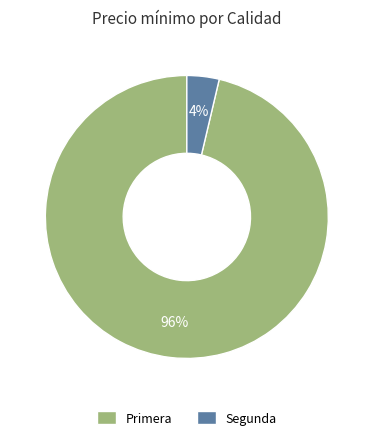

Rank the categories by value from lowest to highest.

Segunda, Primera